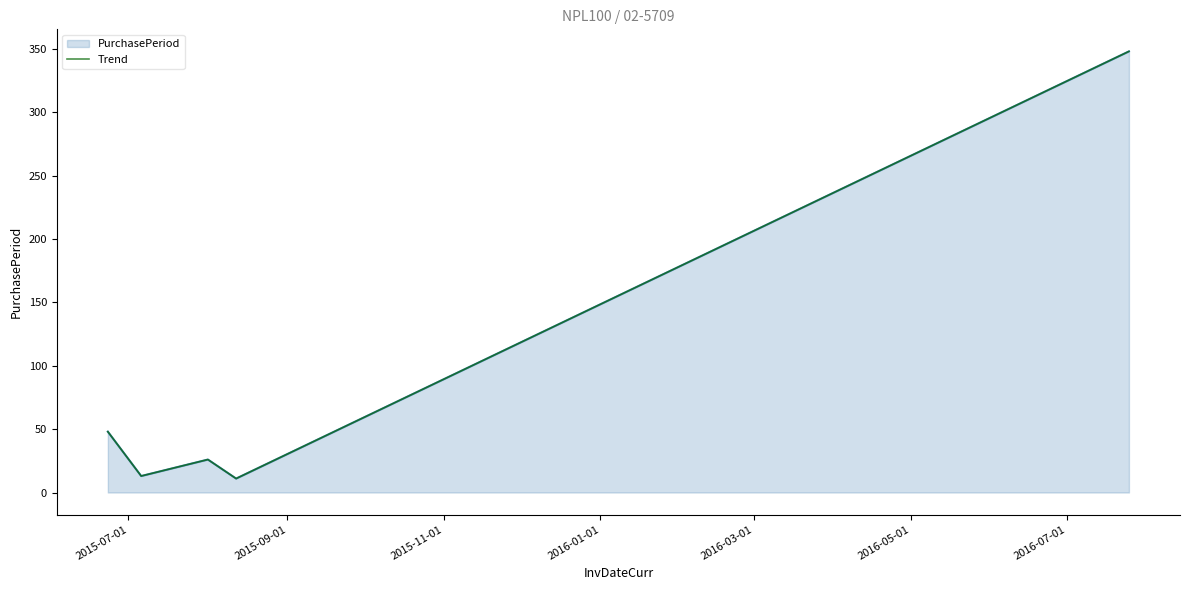

How many lines are shown in the chart?

1